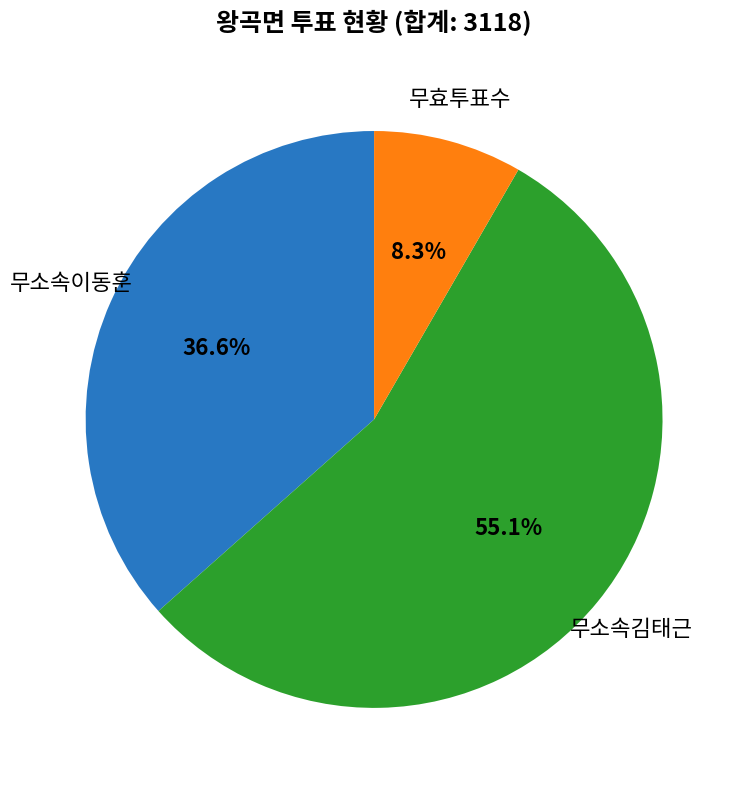

Is there a majority slice in this chart?

Yes